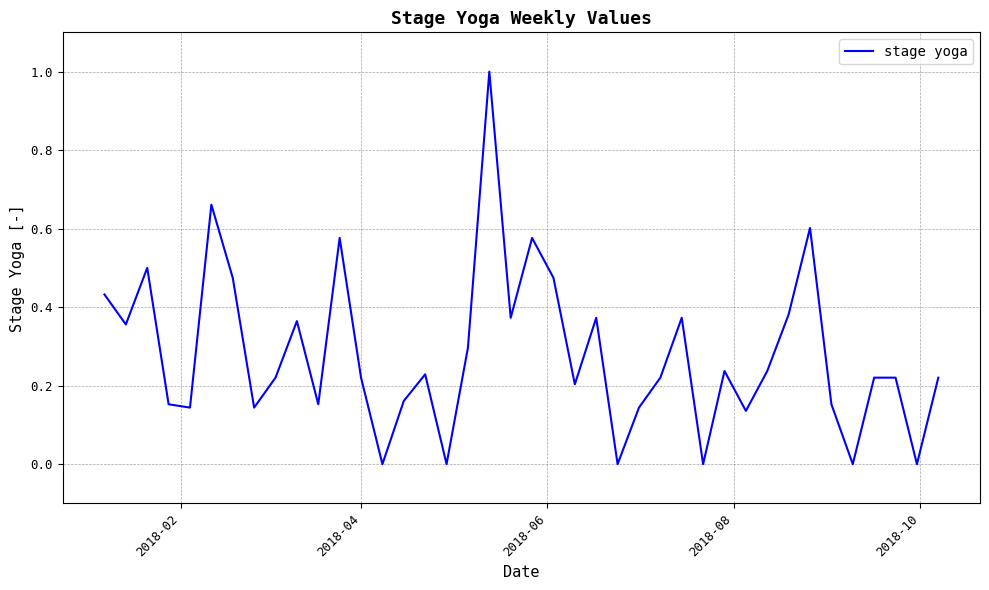

What is the maximum value shown in the chart?

1.0